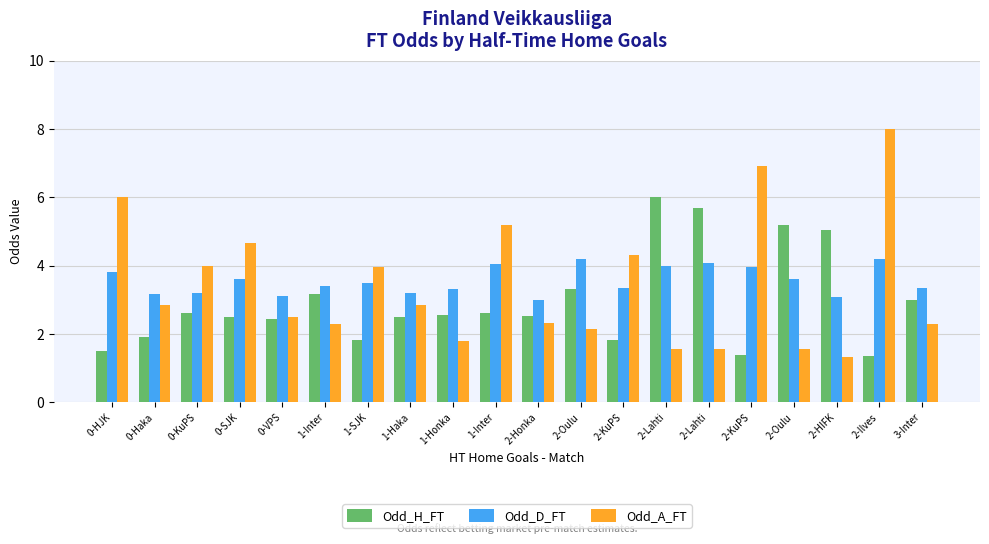

Reading right to left, list all the values displayed in this chart.

Odd_H_FT: 3.0	1.4	5.0	5.2	1.4	5.7	6.0	1.8	3.3	2.5	2.6	2.6	2.5	1.8	3.2	2.5	2.5	2.6	1.9	1.5
Odd_D_FT: 3.4	4.2	3.1	3.6	4.0	4.1	4.0	3.4	4.2	3.0	4.0	3.3	3.2	3.5	3.4	3.1	3.6	3.2	3.2	3.8
Odd_A_FT: 2.3	8.0	1.3	1.6	6.9	1.6	1.6	4.3	2.1	2.3	5.2	1.8	2.9	4.0	2.3	2.5	4.7	4.0	2.8	6.0